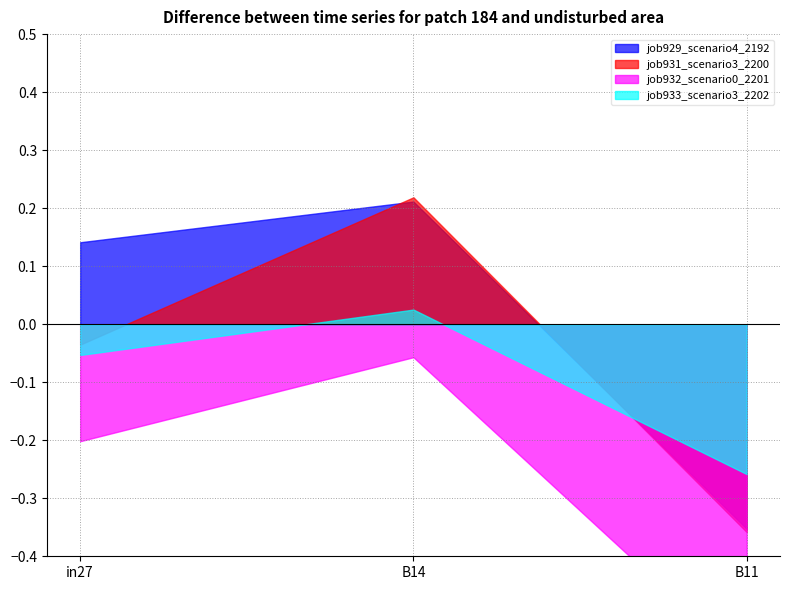

How many lines are shown in the chart?

4